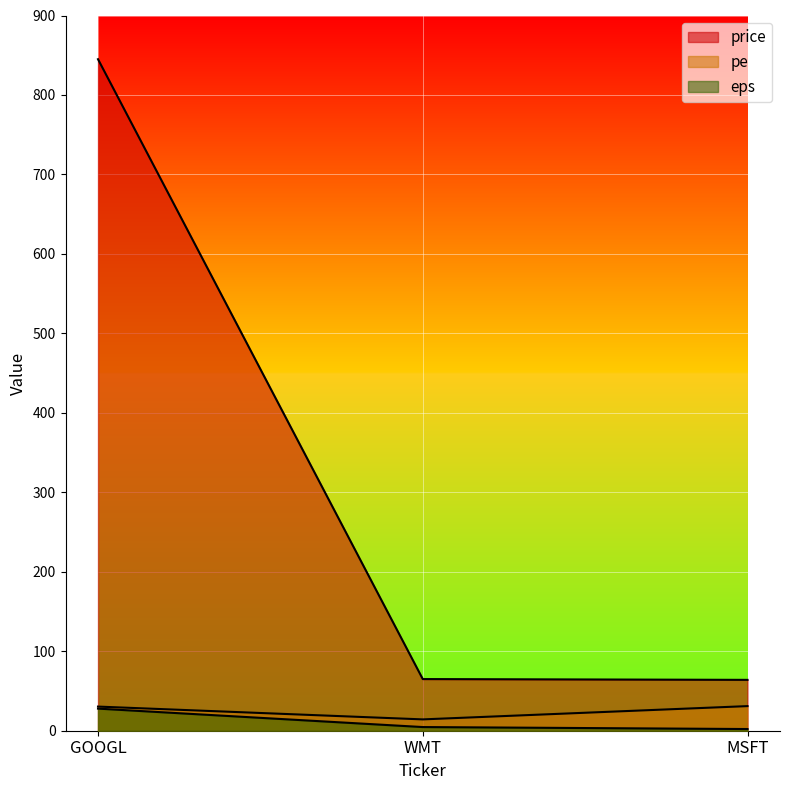

What is the average value of the pe series?

25.2